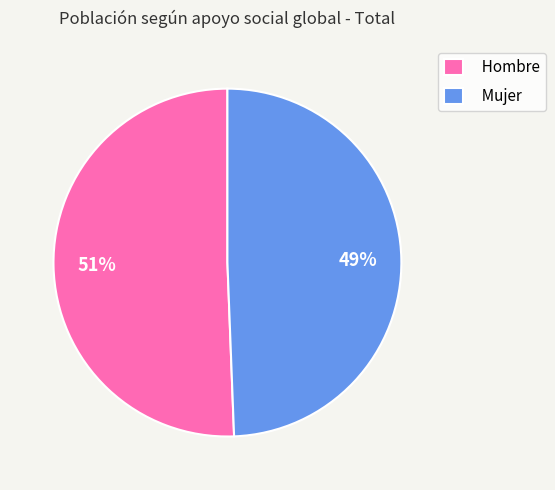

What is the majority slice?

Hombre